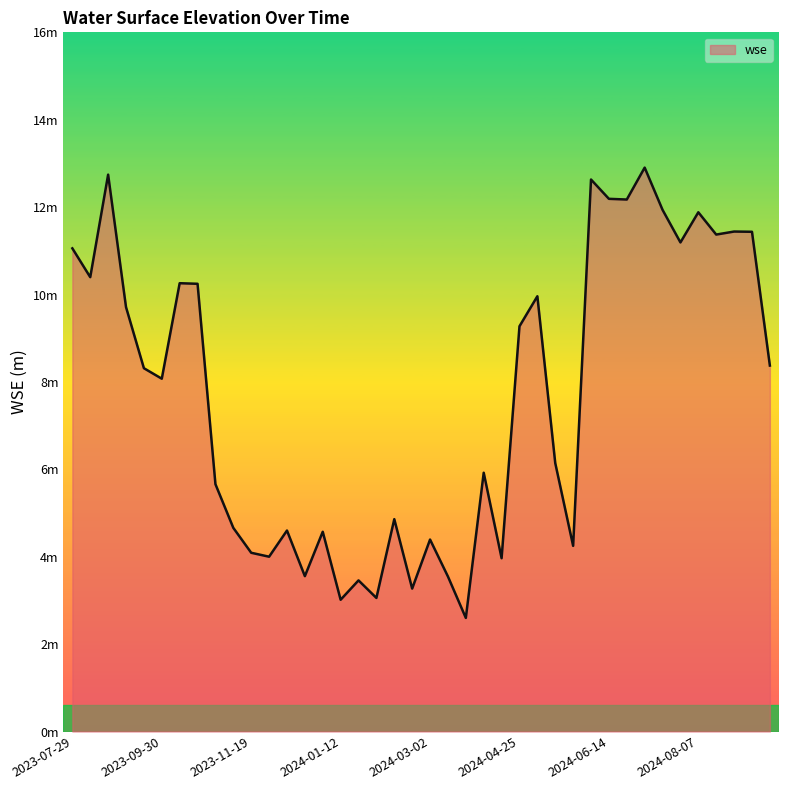

Where is the first local minimum?

2023-08-06